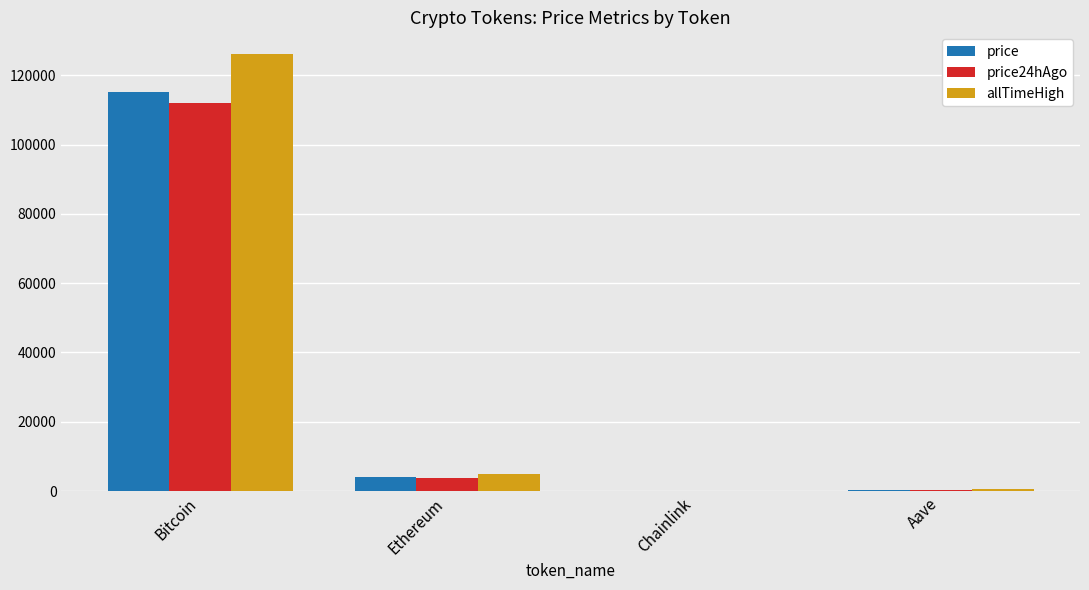

At which category is the sum across all series the highest?

Bitcoin